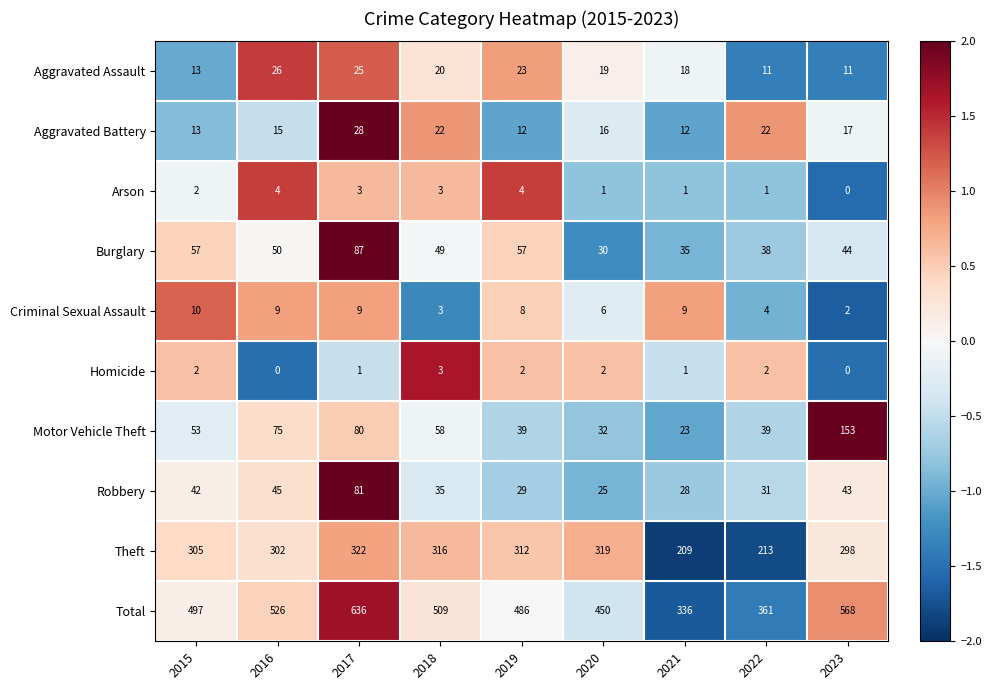

Which series changed the most between 2015 and 2018?

Total